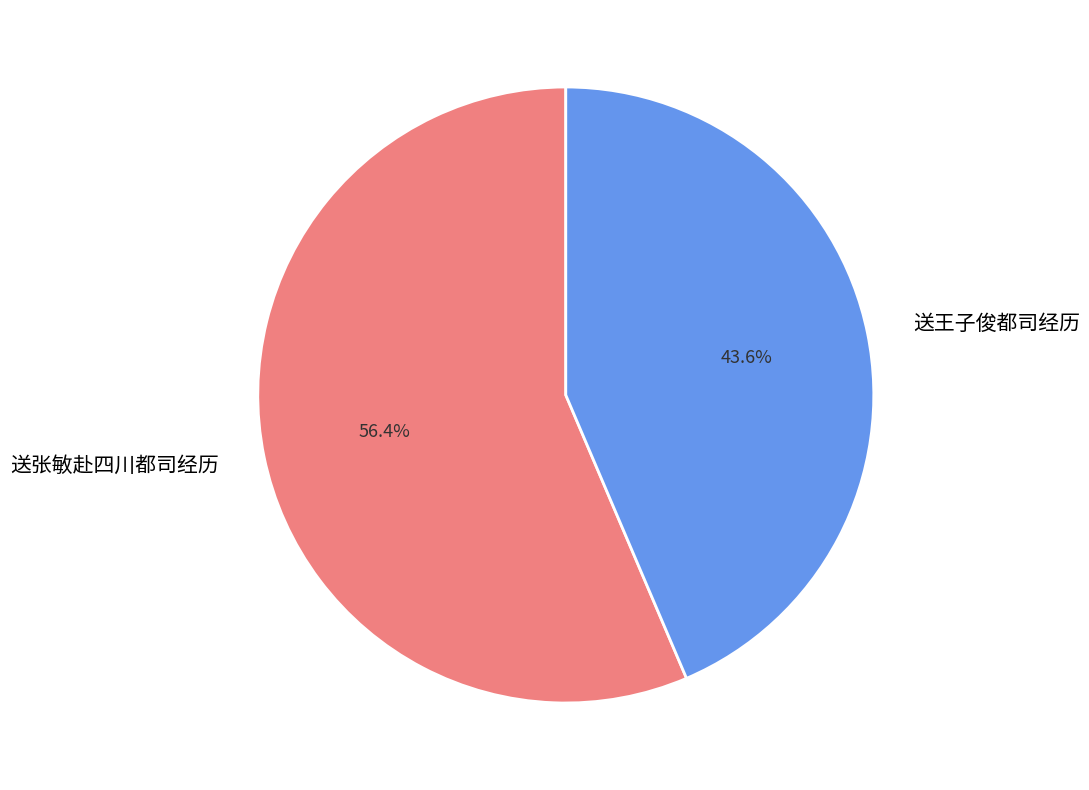

What percentage is the 送王子俊都司经历 slice, to the nearest percent?

44%